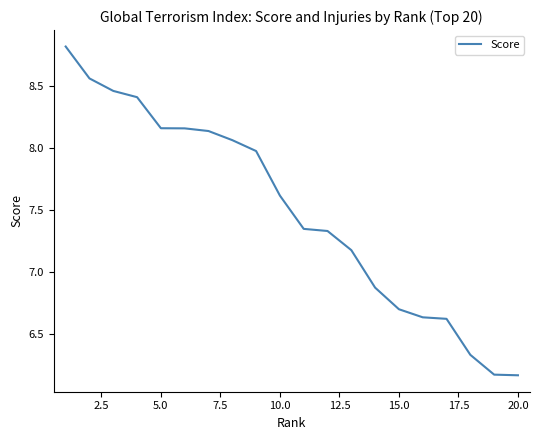

What is the difference between the maximum and minimum values?

2.7